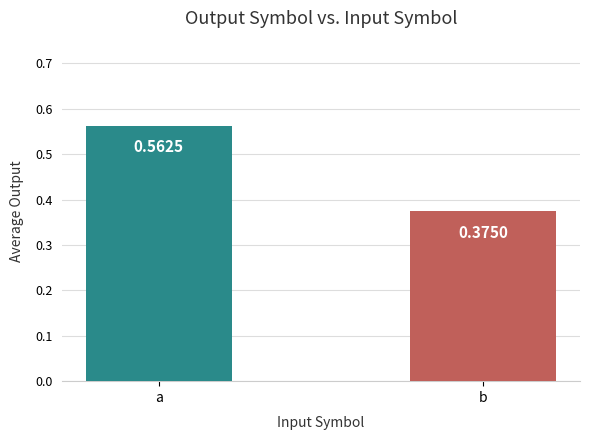

What is the average value?

0.5